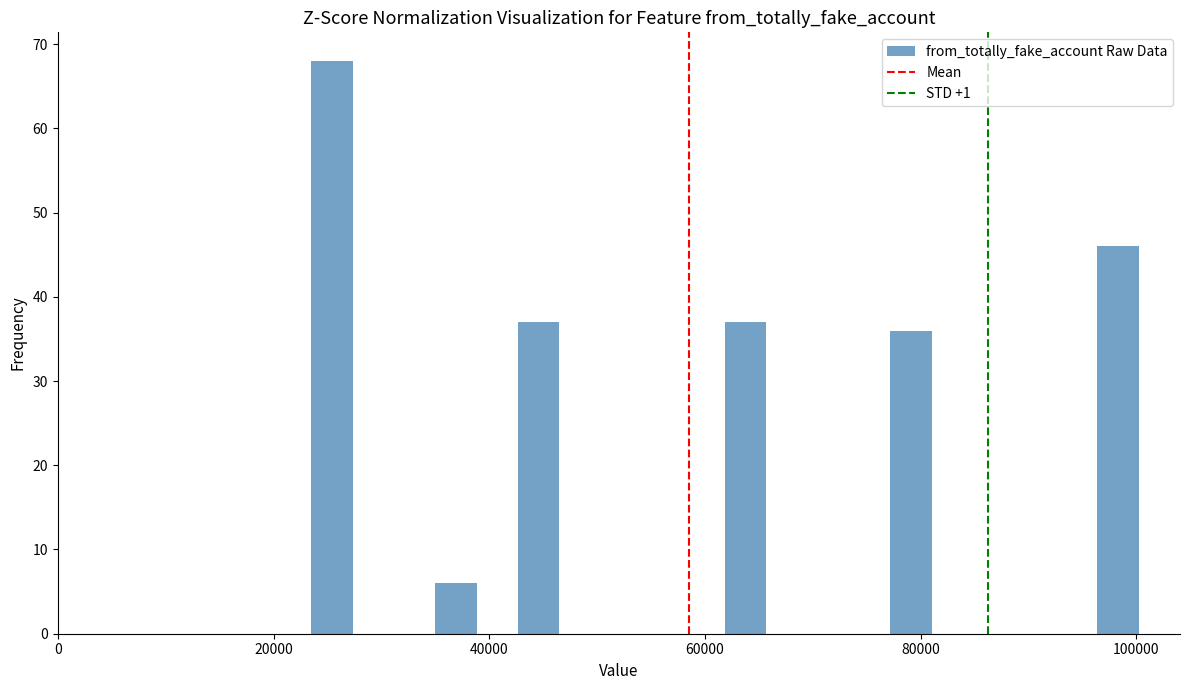

Read against the x-axis, roughly where is the centre of the tallest bar?

26000